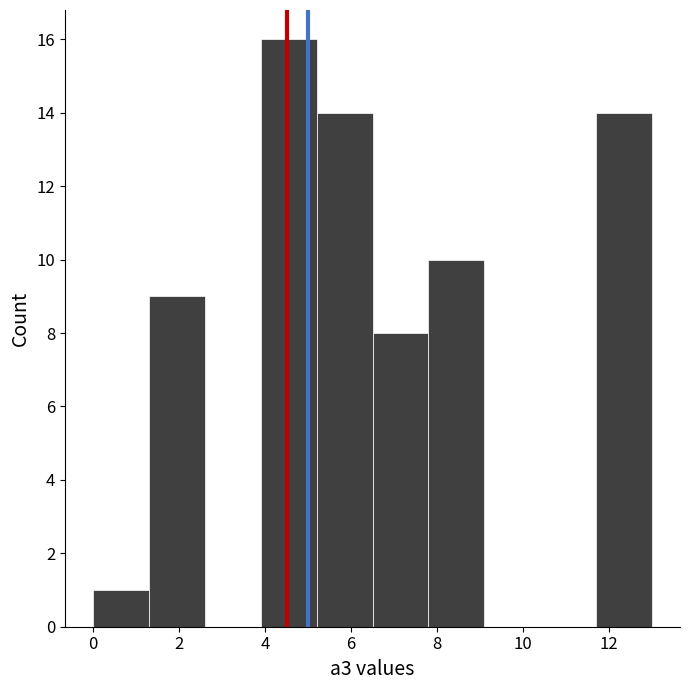

Reading left to right, transcribe this chart: for each bar, give the range it covers on the x-axis and its height. Neither the bar edges nor the heights are printed on the chart, so give them approximately, as read against the axes.

0.0 to 1.3: 1
1.3 to 2.6: 9
2.6 to 3.9: 0
3.9 to 5.2: 16
5.2 to 6.5: 14
6.5 to 7.8: 8
7.8 to 9.1: 10
9.1 to 10.4: 0
10.4 to 11.7: 0
11.7 to 13.0: 14